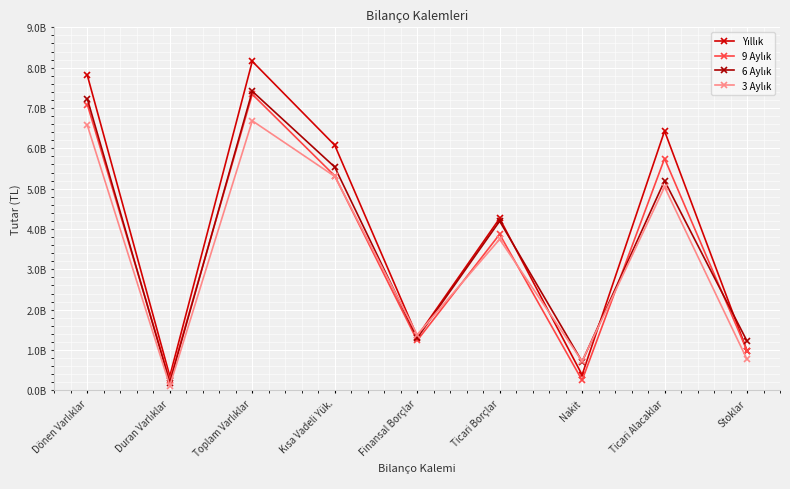

Reading right to left, transcribe all the data shown in this chart.

Yıllık: 981666802	6428926431	382802812	4261876203	1334009275	6077873152	8157446713	349943804	7807502909
9 Aylık: 984335158	5746851541	249129932	3869359008	1235083546	5318819562	7340152714	255271425	7084881289
6 Aylık: 1221537541	5193726378	712233023	4194787796	1297633342	5535896031	7414805888	191616296	7223189592
3 Aylık: 766989267	5040928624	722960864	3744853199	1378207825	5303792826	6683021433	114114010	6568907423